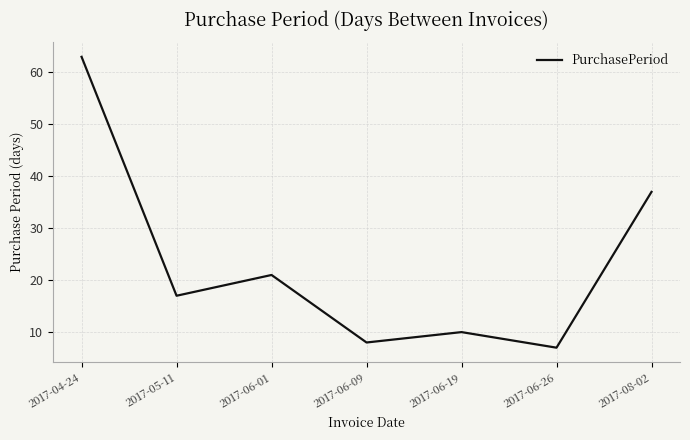

How many interior local peaks (higher than both neighbors) does the data have?

2